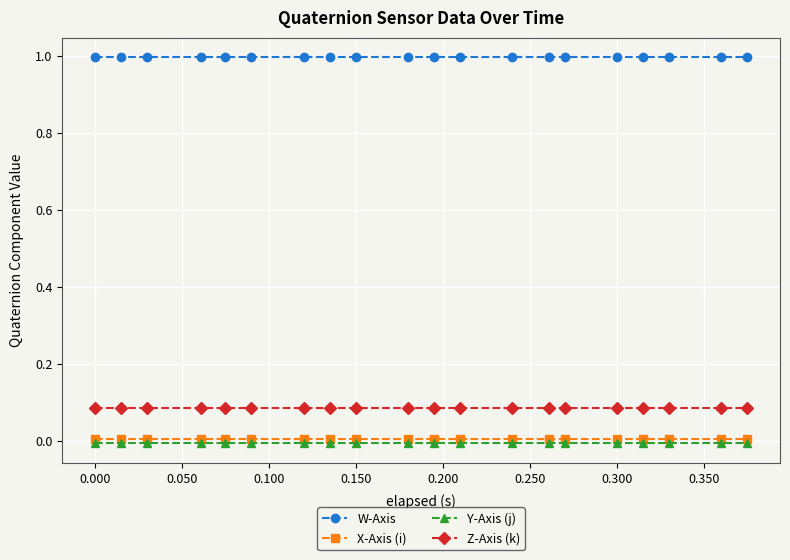

Which series has the largest total across all categories?

W-Axis